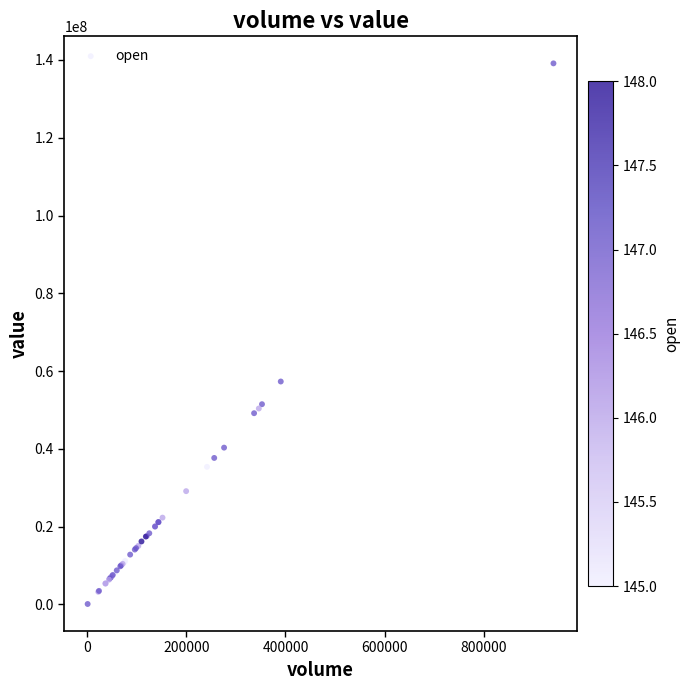

What Y value in the scatter plot is closest to 69619621?

57320961.3